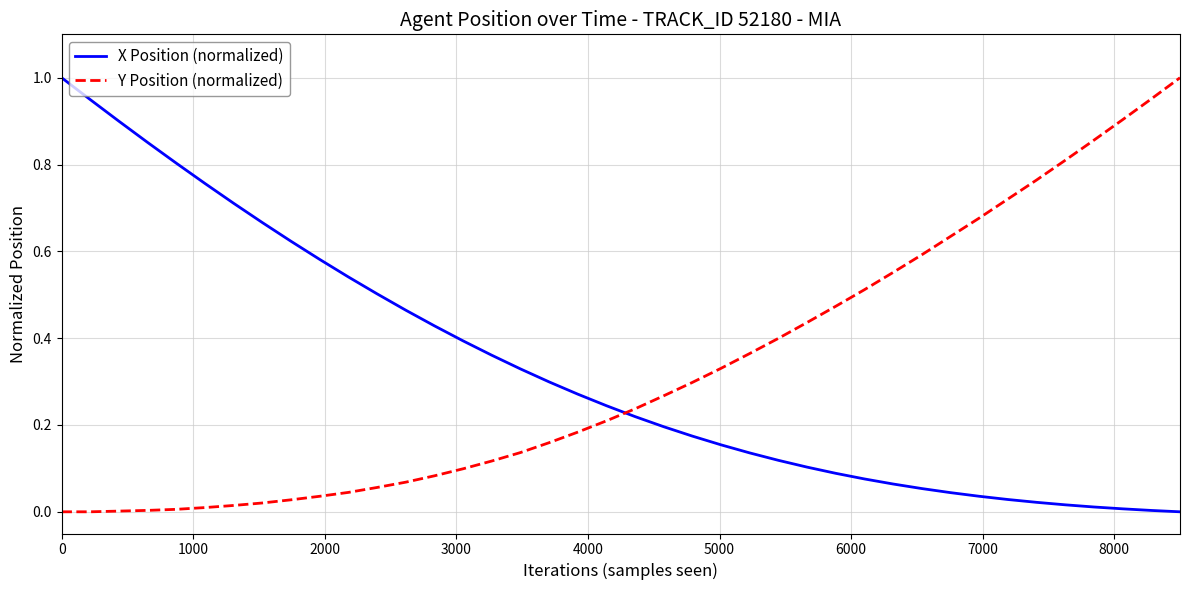

How many intersections are there between Y Position (normalized) and X Position (normalized)?

1